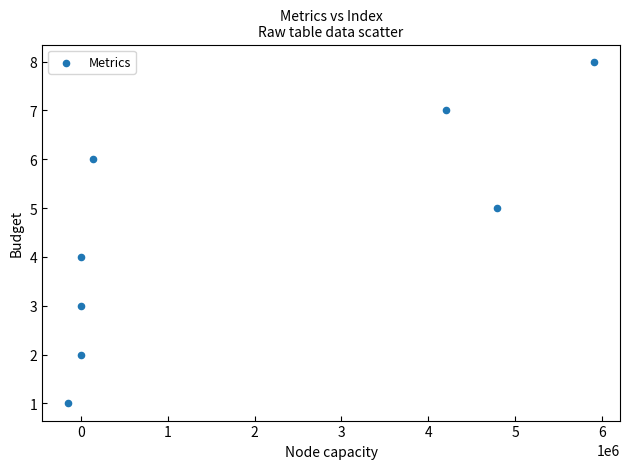

How many points are shown in the scatter plot?

8